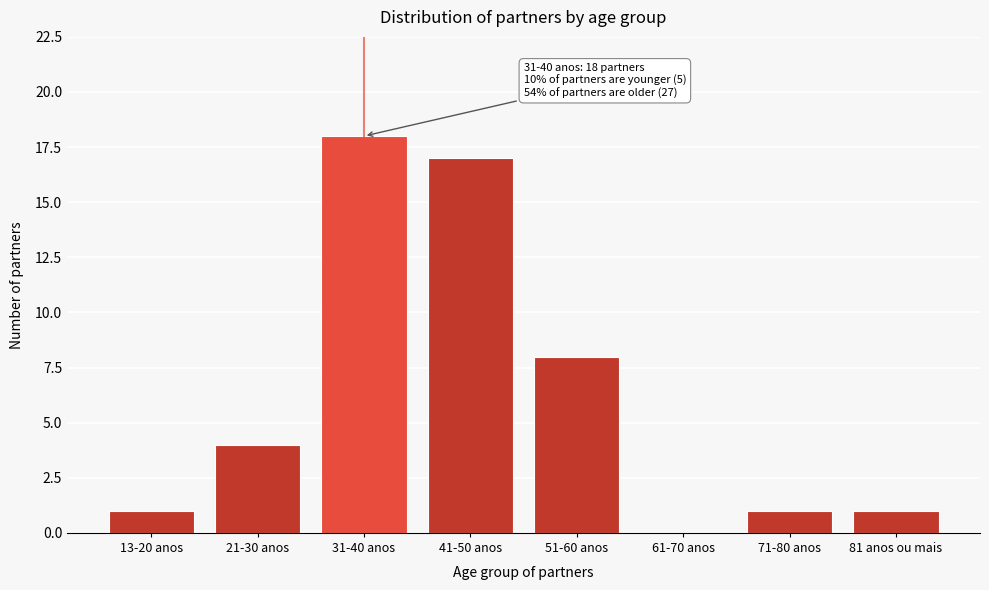

Reading left to right, list all the values displayed in this chart.

13-20 anos=1	21-30 anos=4	31-40 anos=18	41-50 anos=17	51-60 anos=8	61-70 anos=0	71-80 anos=1	81 anos ou mais=1